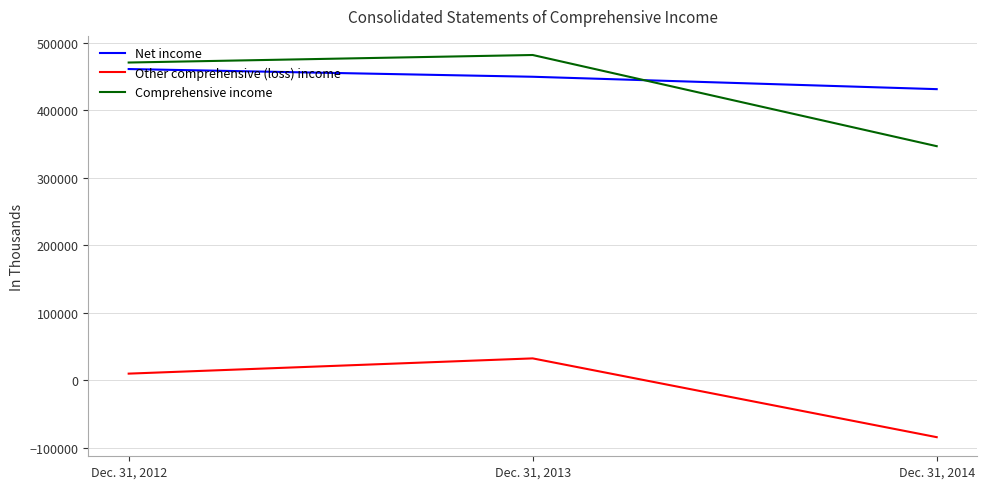

True or false: Net income has a value of 307816 at Dec. 31, 2013.

False